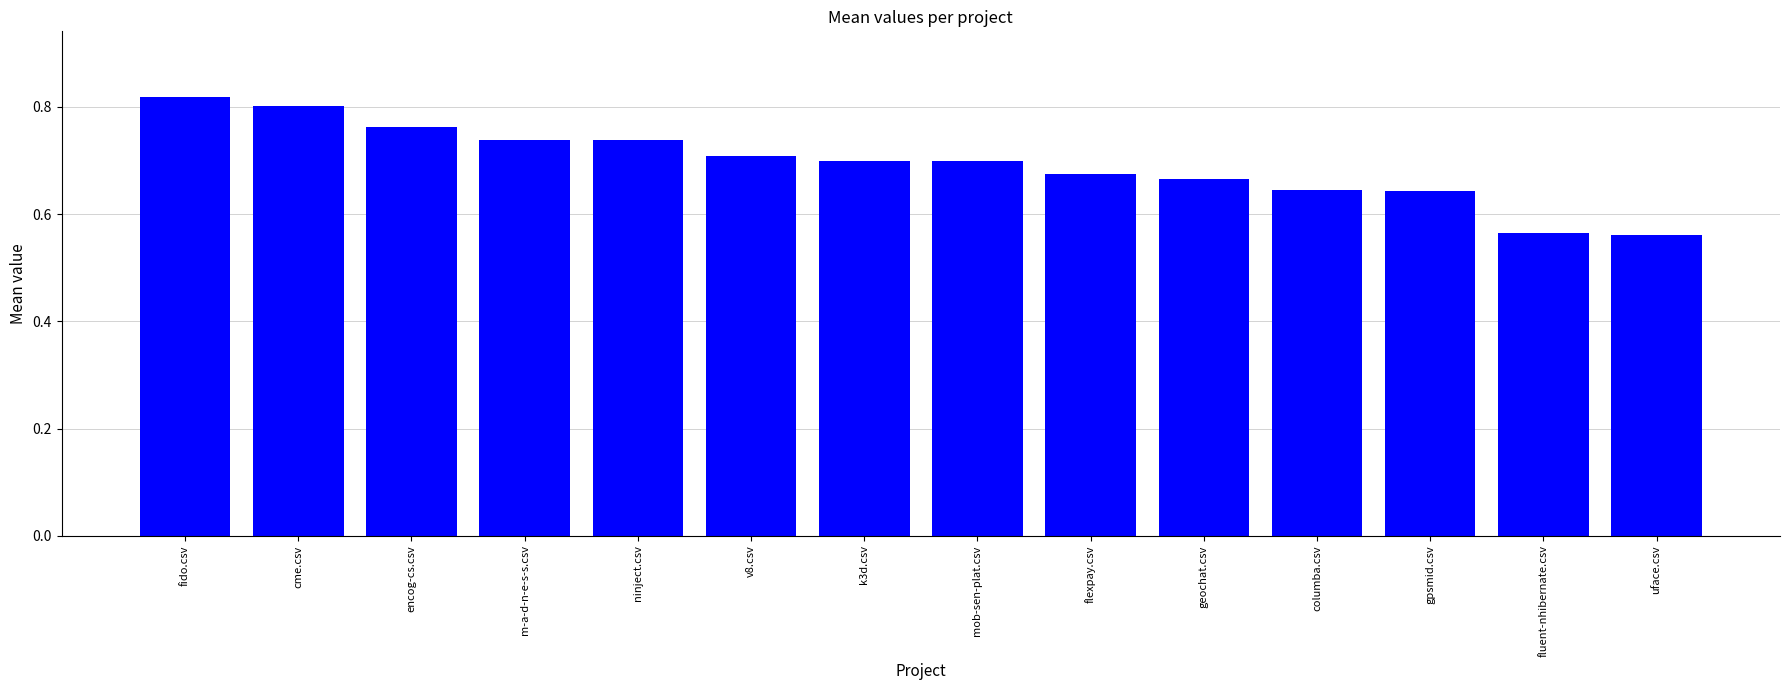

The value at k3d.csv is 0.2. True or false?

False